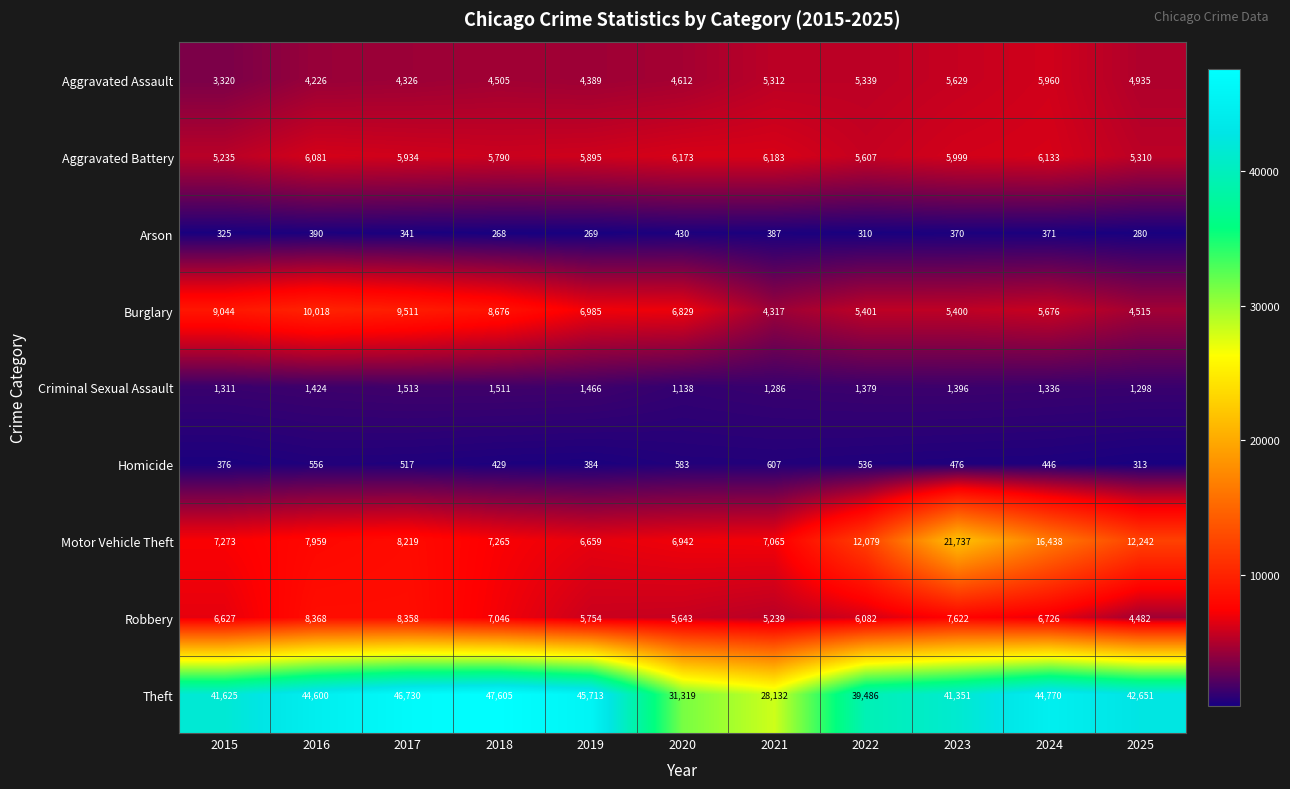

What is the approximate value of Homicide at 2018?

429